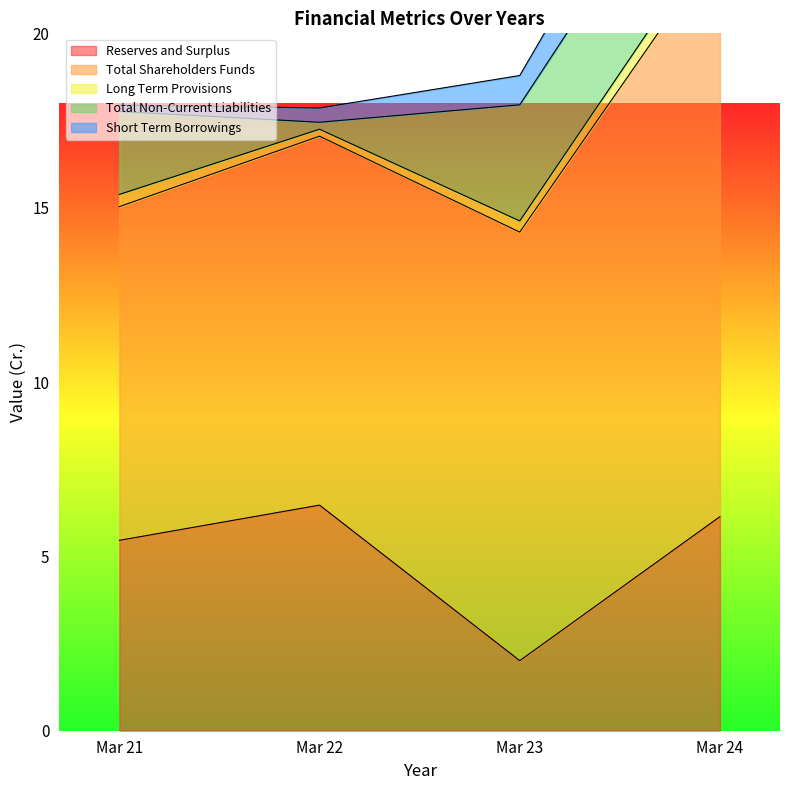

Where is the first local minimum for Reserves and Surplus?

Mar 23